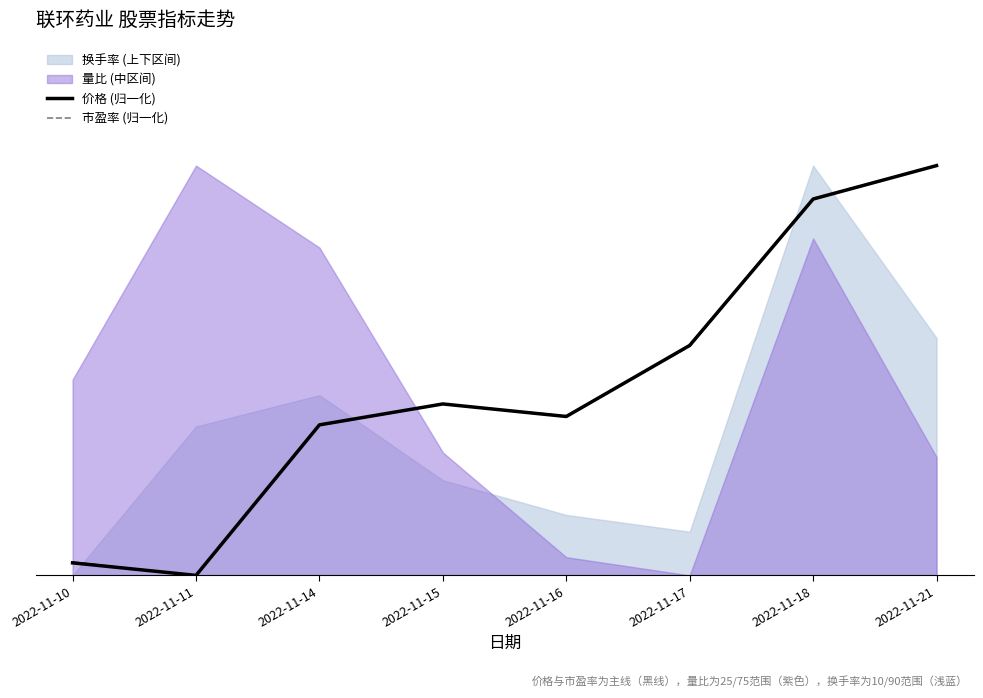

What is the average value of the 市盈率 (归一化) series?

0.5